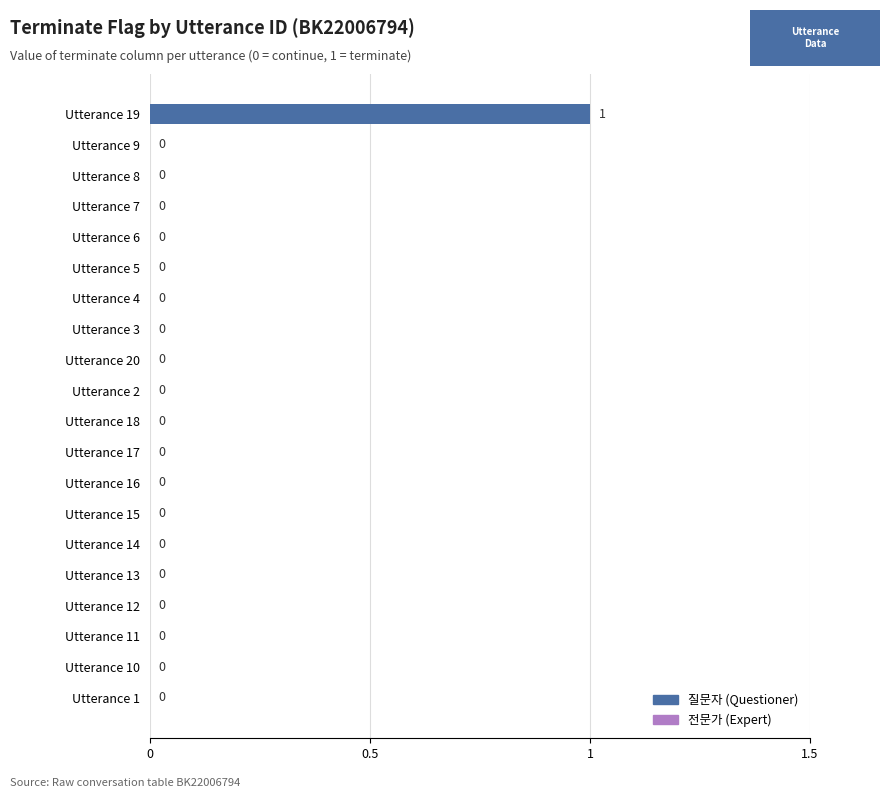

True or false: the data shows 1 at Utterance 9.

False